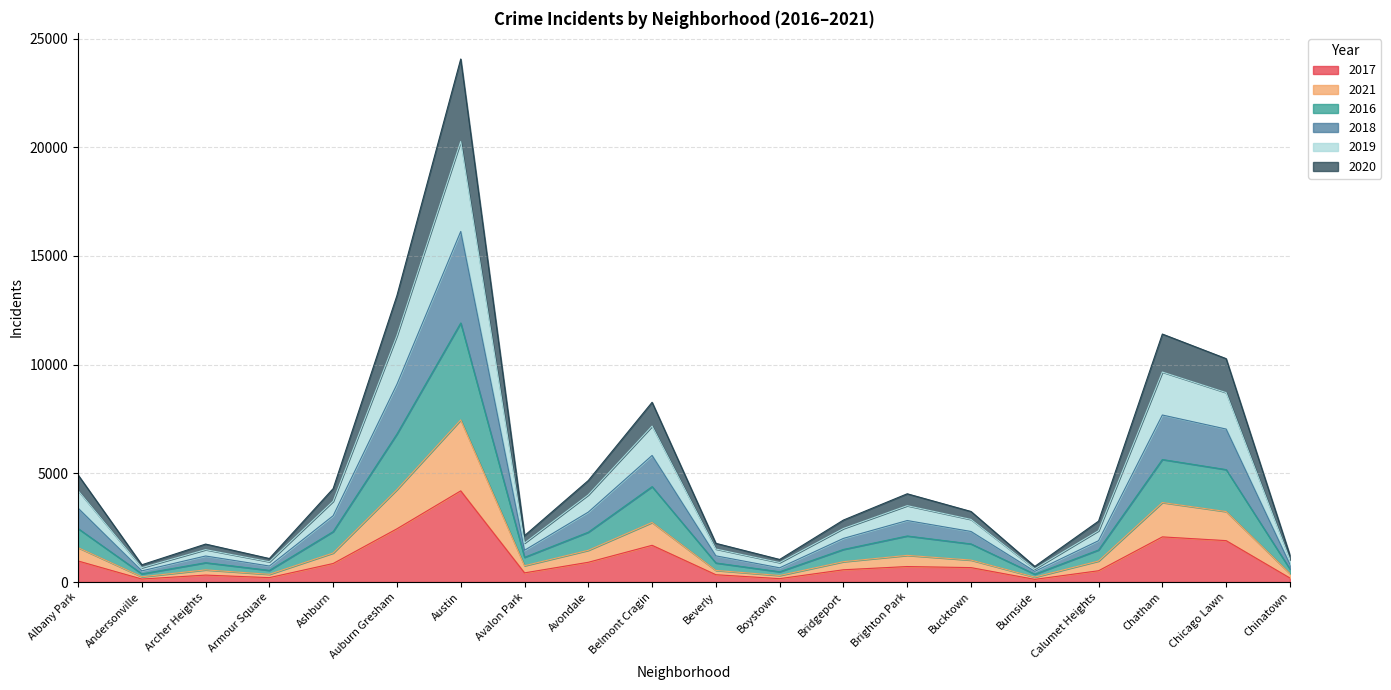

True or false: 2020 has a value of 330 at Burnside.

False